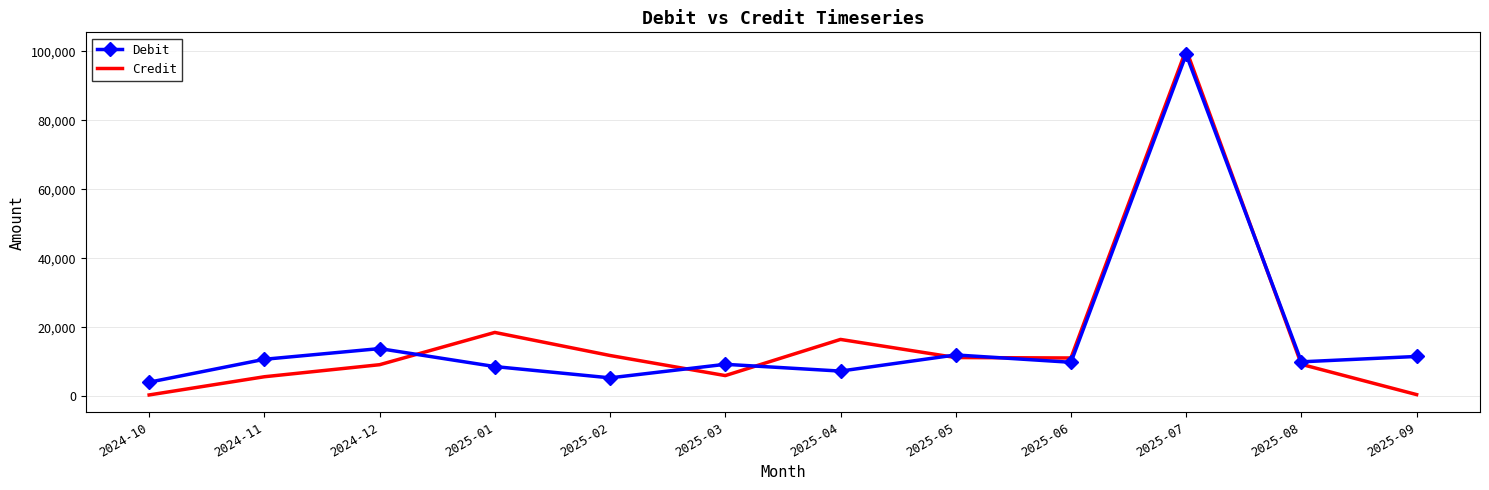

How many distinct data groups are displayed?

2